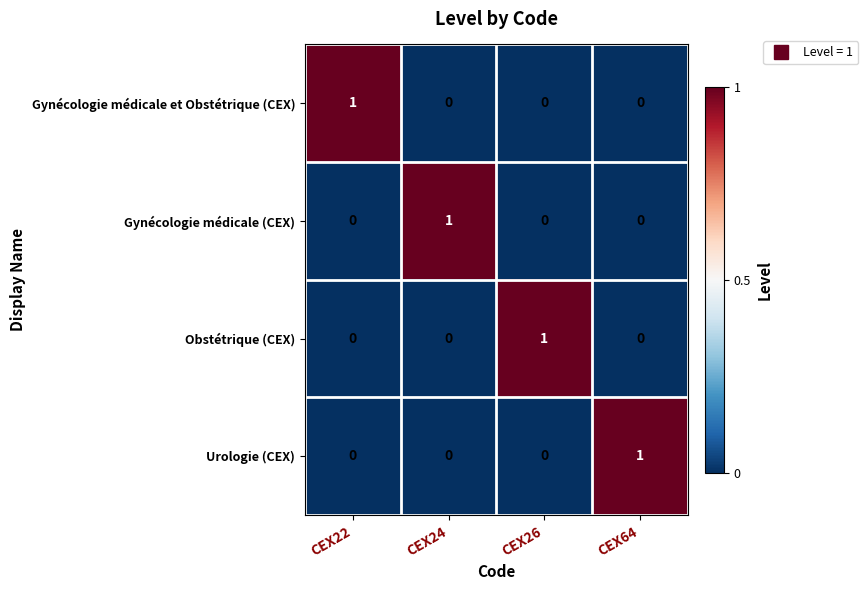

How many Gynécologie médicale et Obstétrique (CEX) values are between 0 and 1?

4